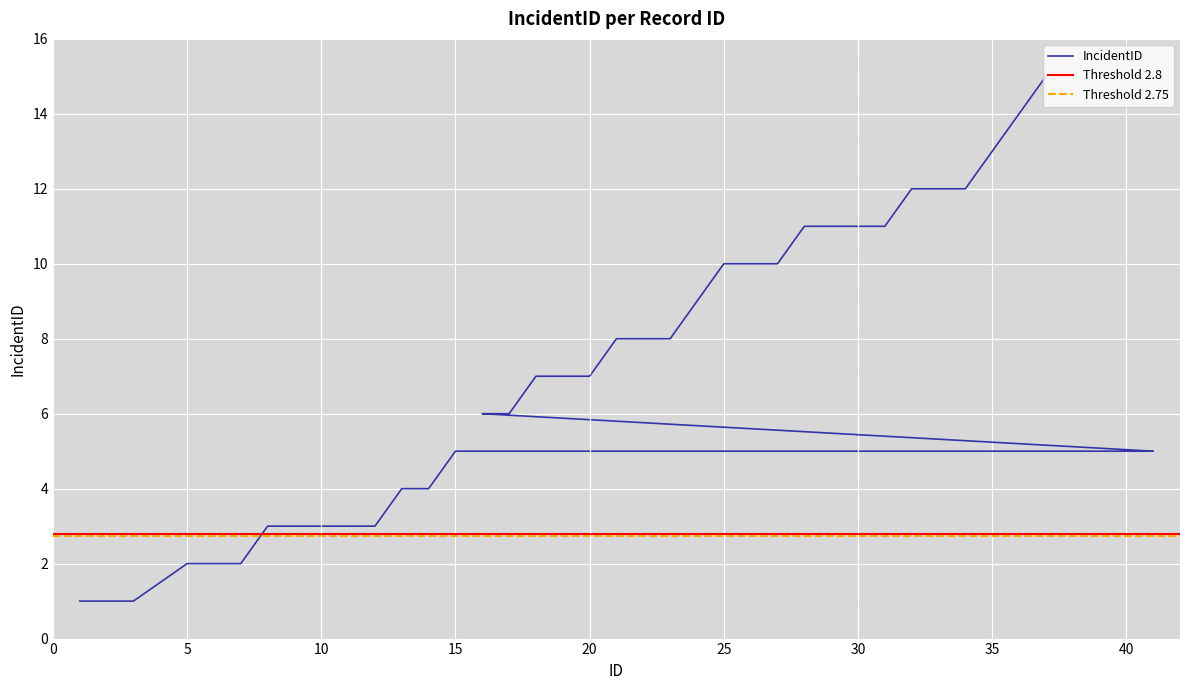

What is the ratio of the value at 15 to the value at 21?

0.6